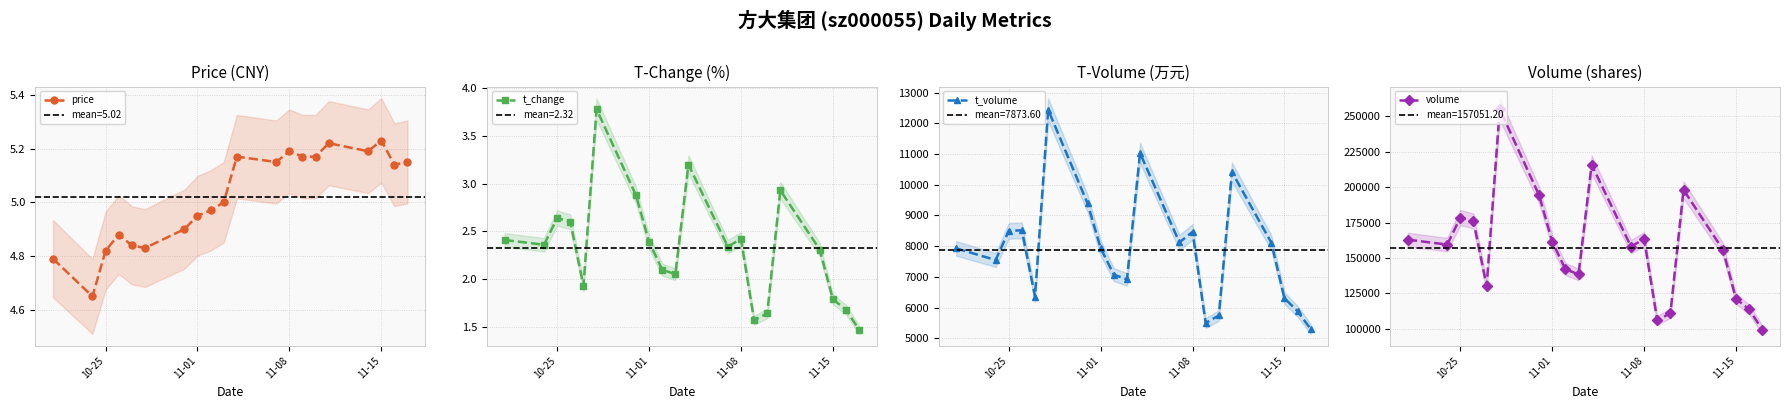

How many lines are shown in the chart?

4